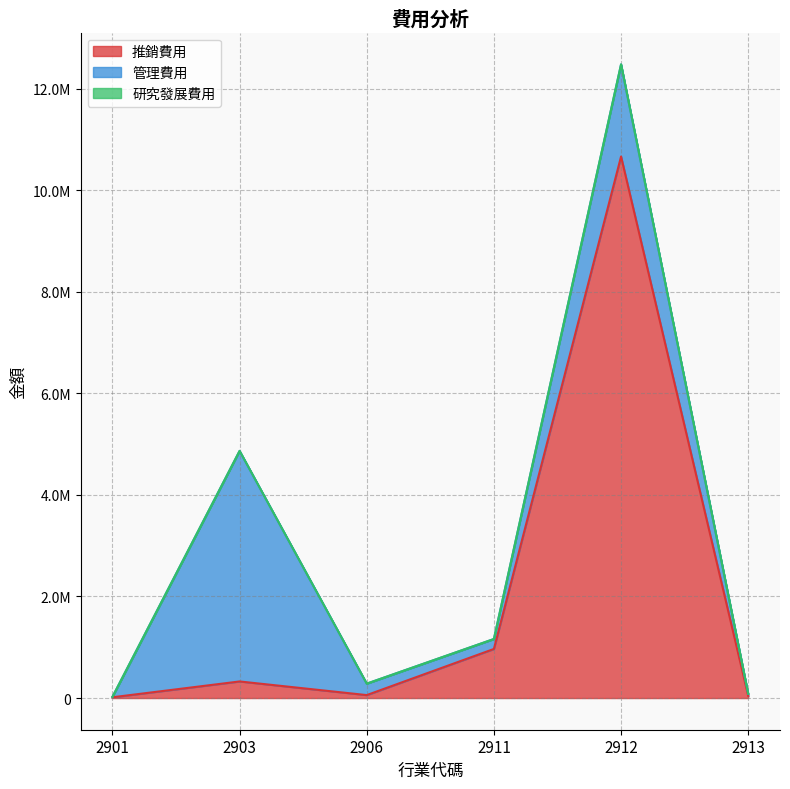

Which category has the highest value across all series?

2912